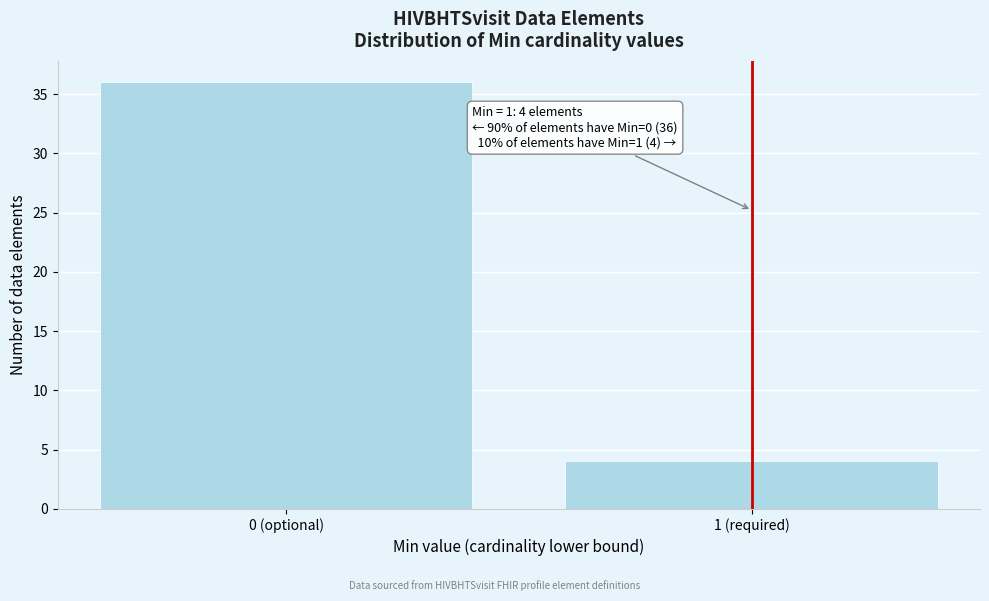

Reading right to left, list all the values displayed in this chart.

1 (required)=4	0 (optional)=36